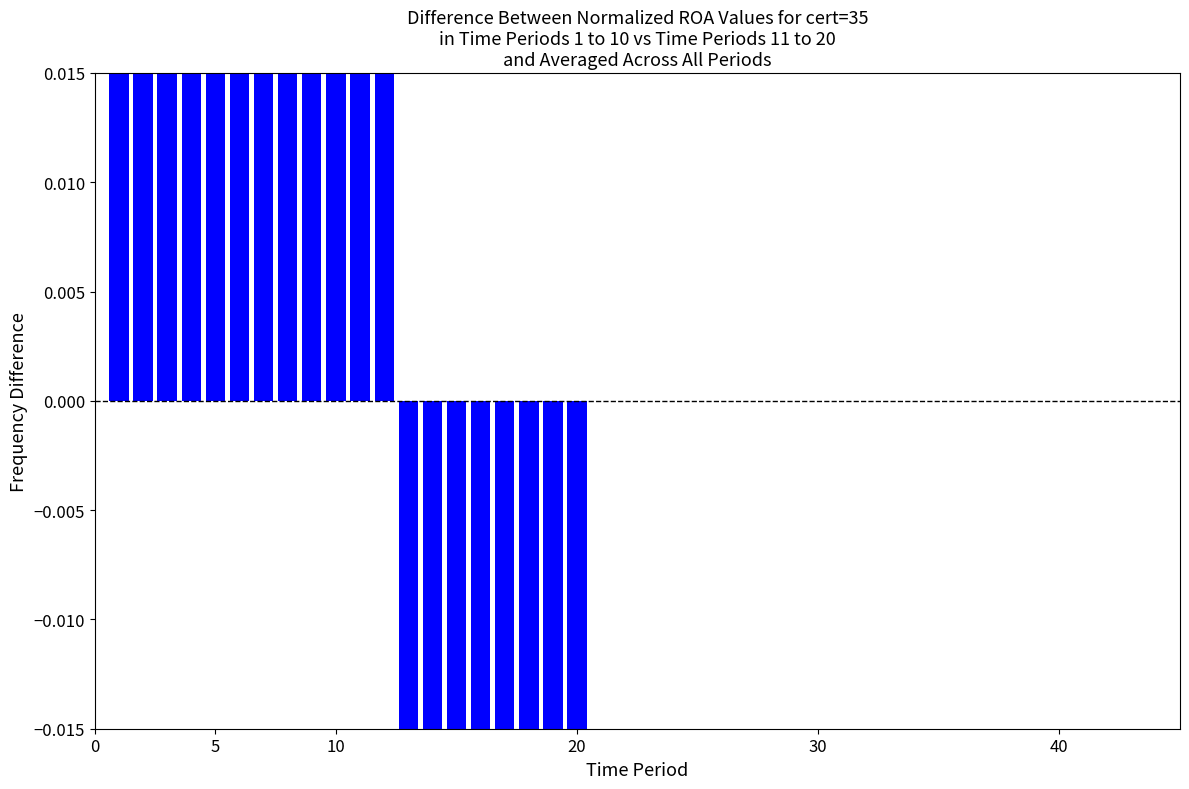

What is the value of the 5th bar from the left?

0.2